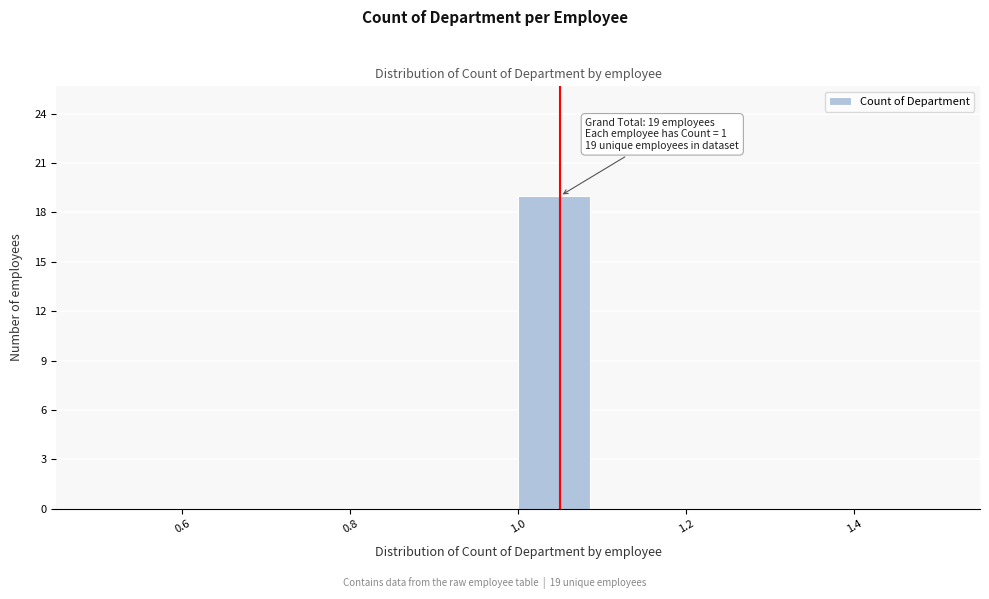

Over which range of the x-axis is the bar tallest?

1.0 to 1.1